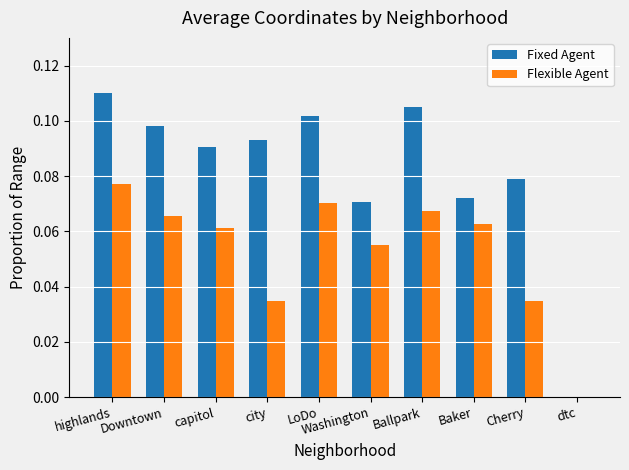

Is the value of Fixed Agent at Cherry greater than the value of Flexible Agent at dtc?

Yes